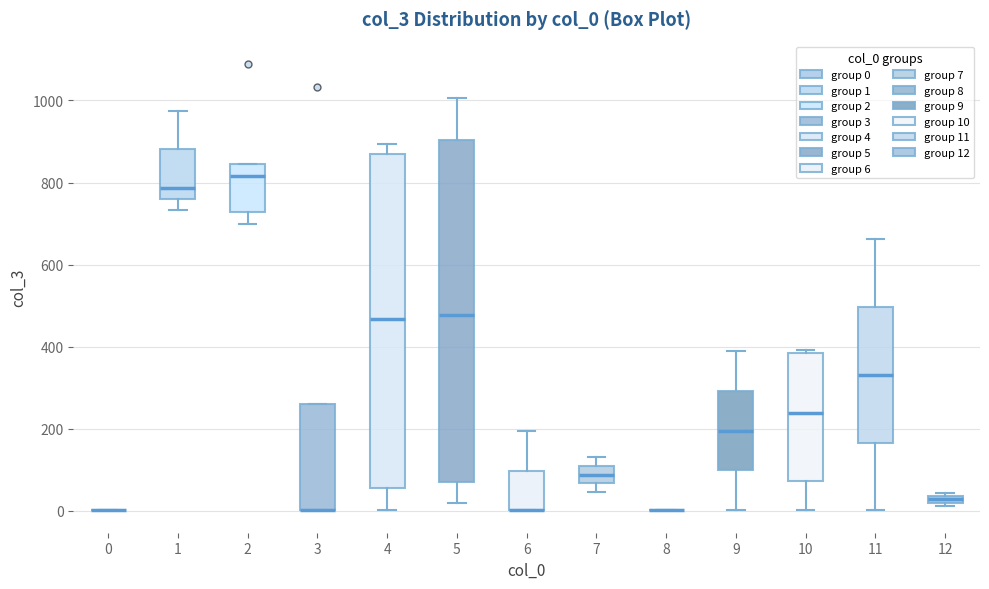

Where does the median line of the box at x = 10 sit on the y-axis? The values are not printed on the chart, so give them approximately, as read against the axis.

240